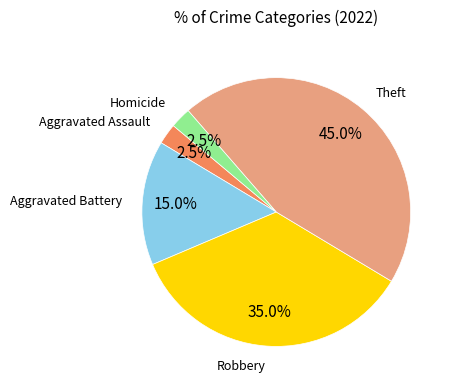

Is there a majority slice in this chart?

No